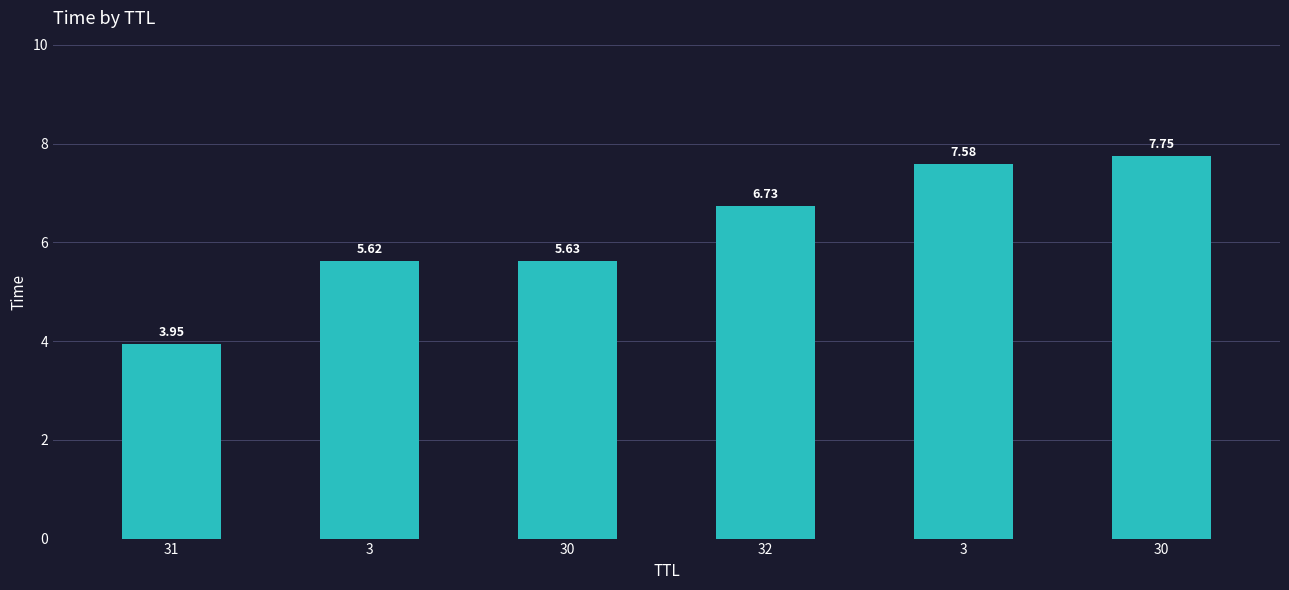

How many categories are shown in the chart?

6